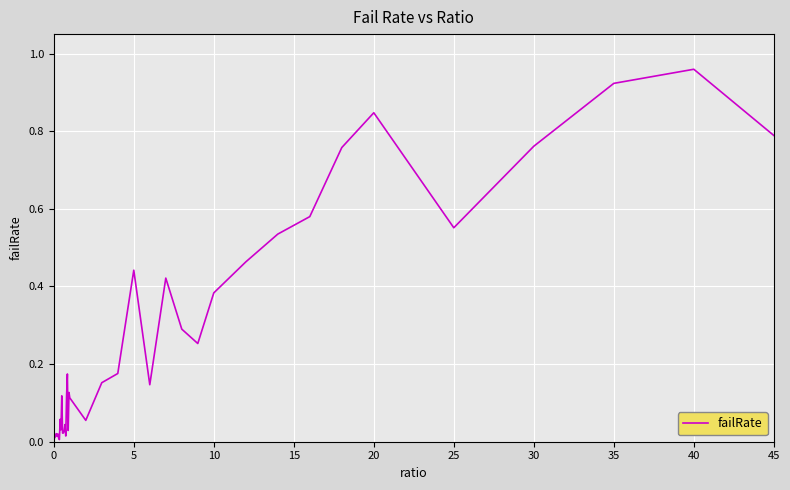

What is the maximum value shown in the chart?

1.0